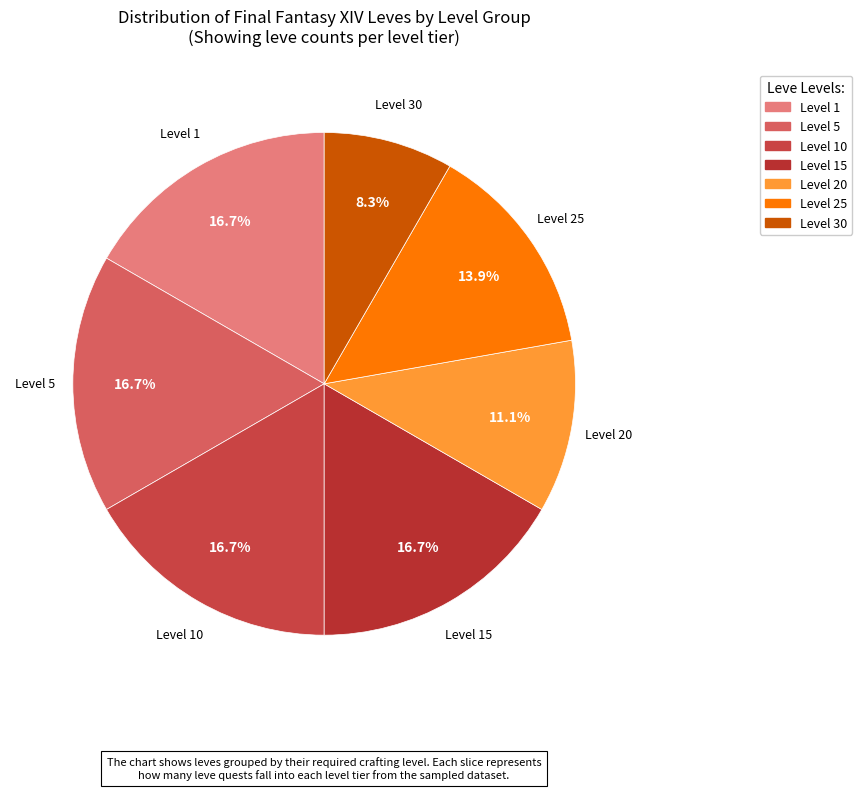

How much of the chart is everything except Level 5?

83.3%